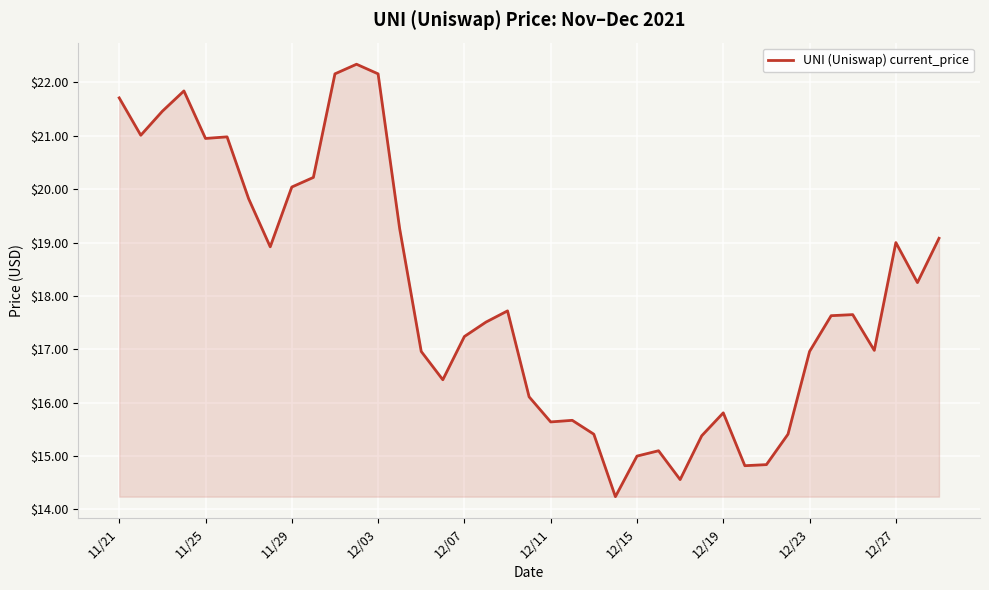

What is the greatest value displayed?

22.3